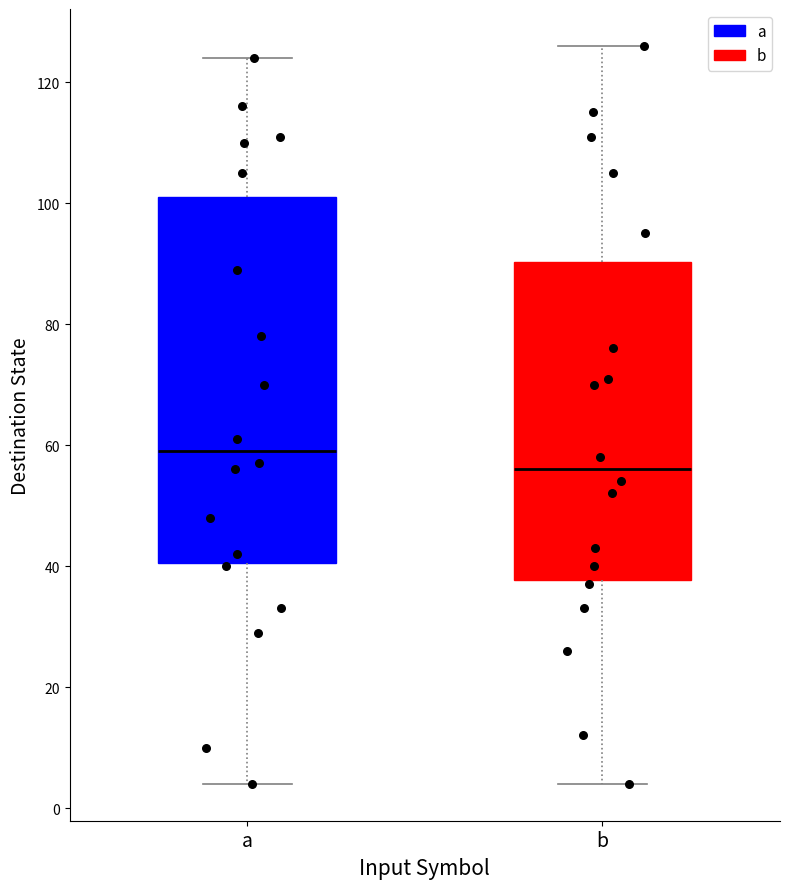

Where does the median line of the box for b sit on the y-axis? The values are not printed on the chart, so give them approximately, as read against the axis.

56